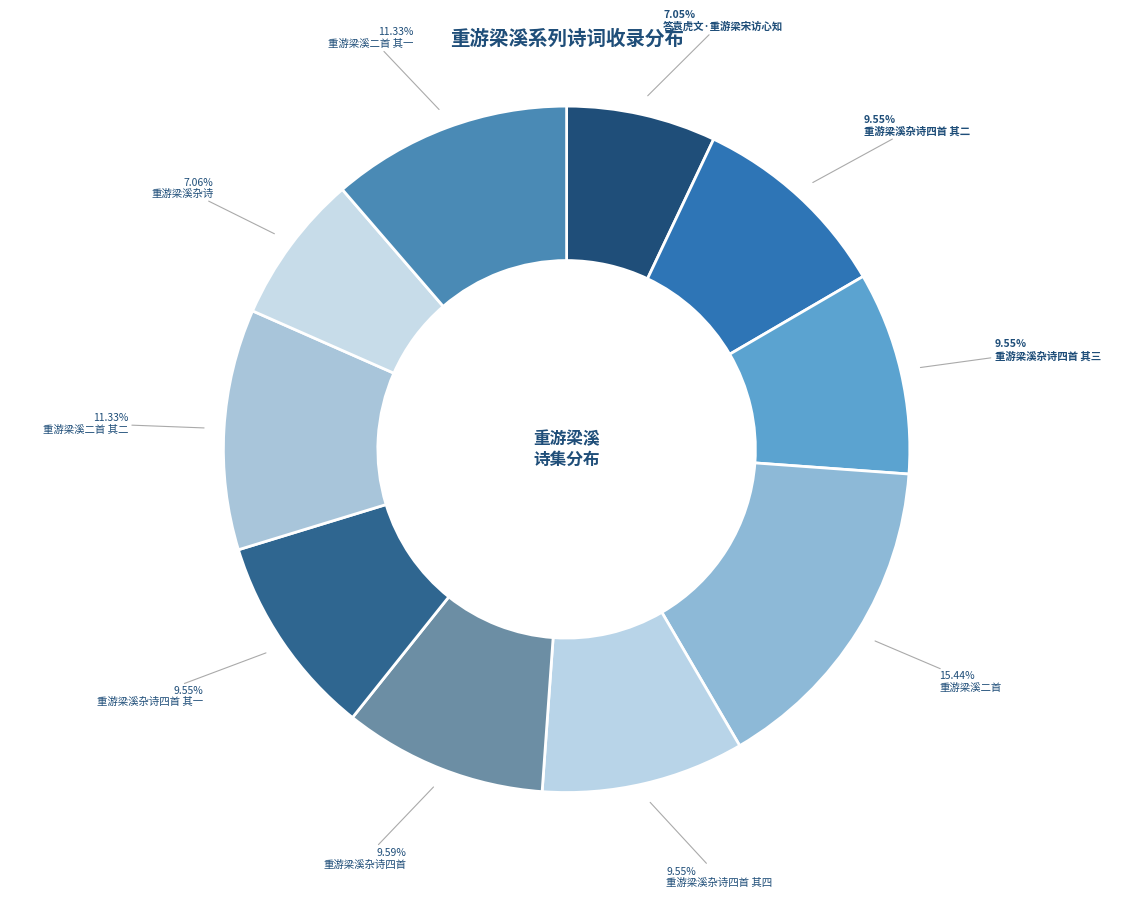

True or false: 重游梁溪杂诗四首 其三 accounts for 21% of the total.

False